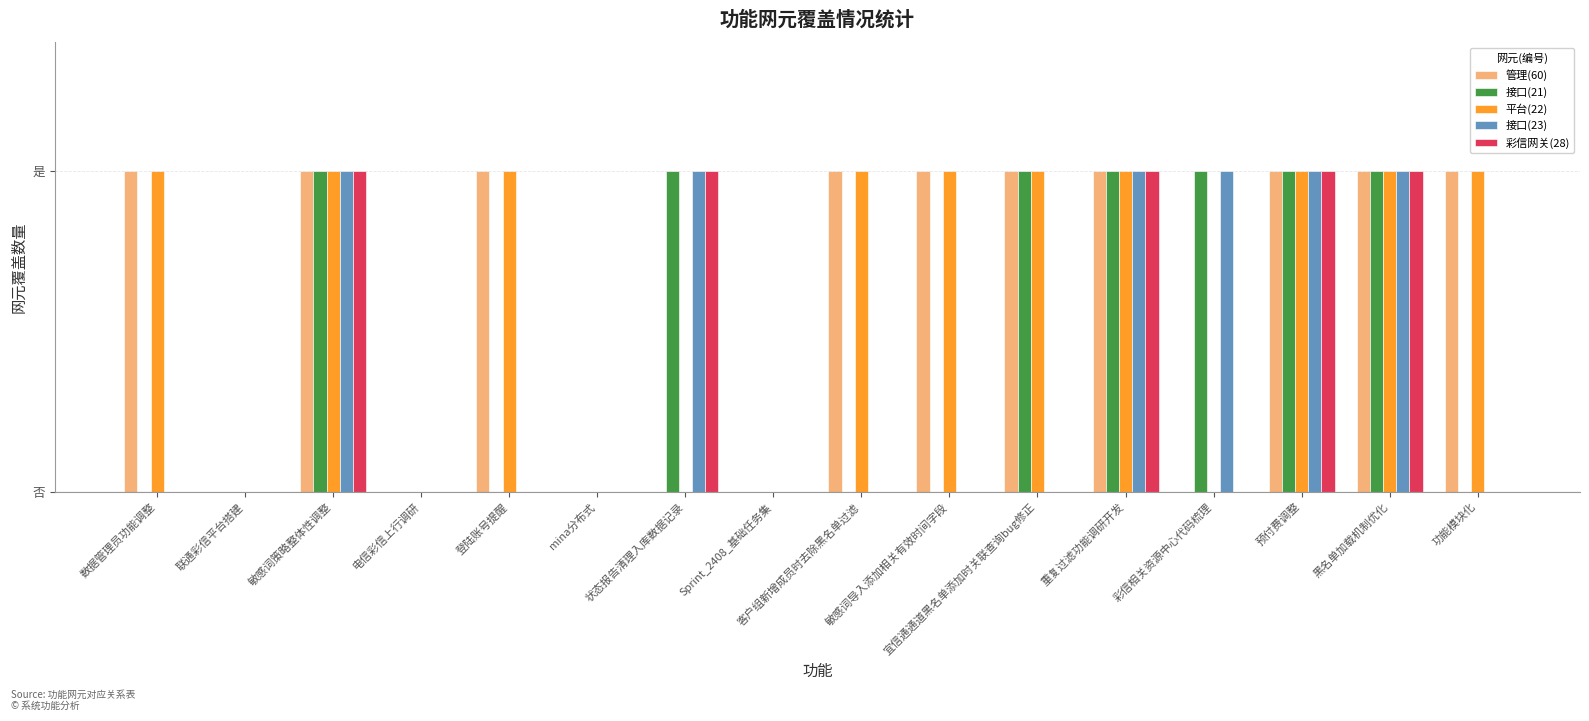

What position from the left is 敏感词导入添加相关有效时间字段?

10